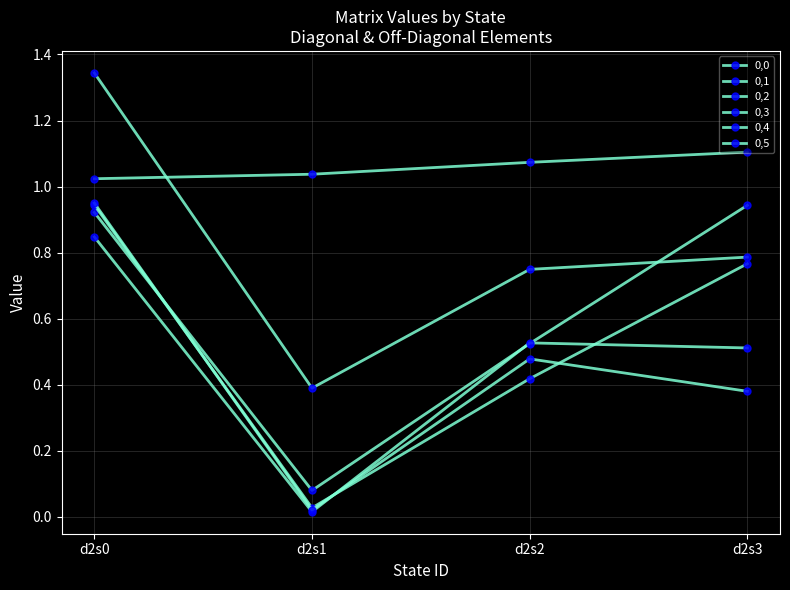

How many data points does each series have?

4